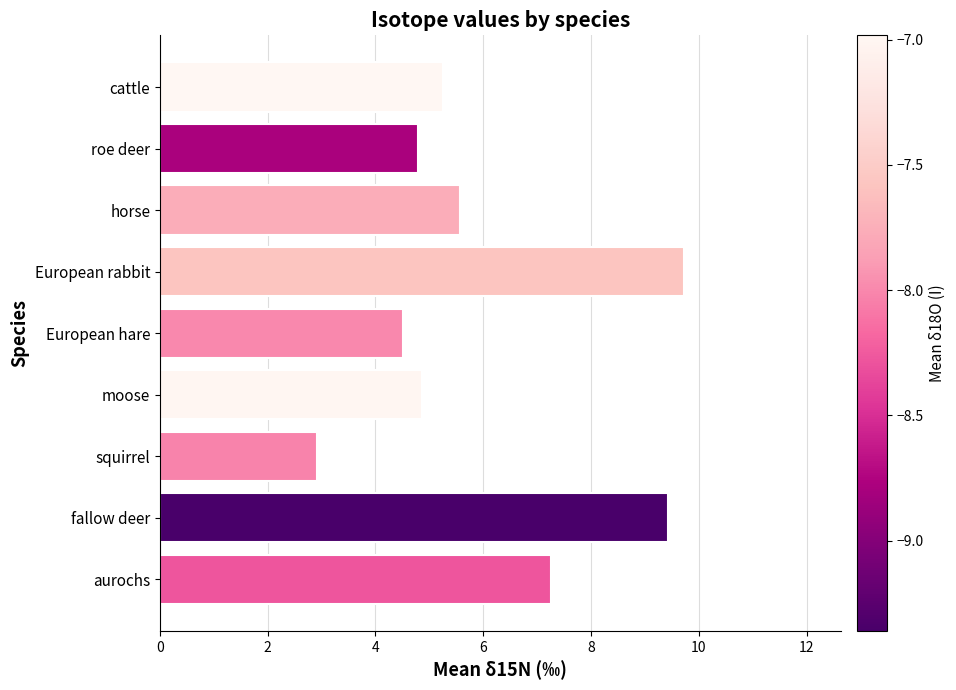

What value does the data have at horse?

5.6